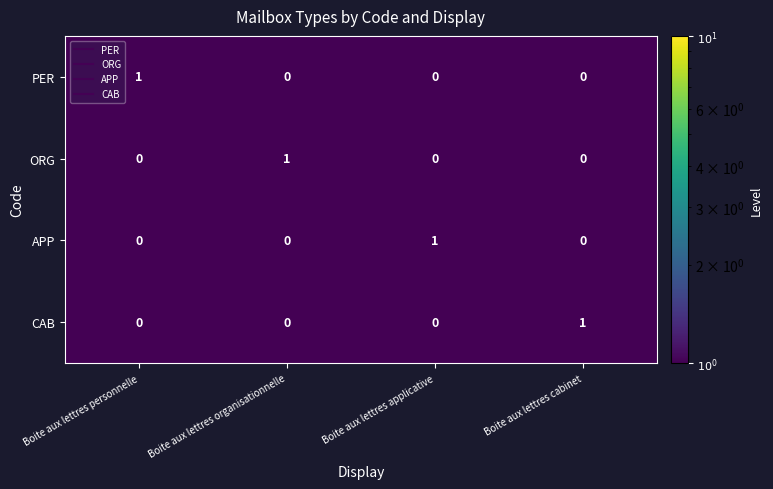

The CAB series shows 0 at Boite aux lettres organisationnelle. True or false?

True